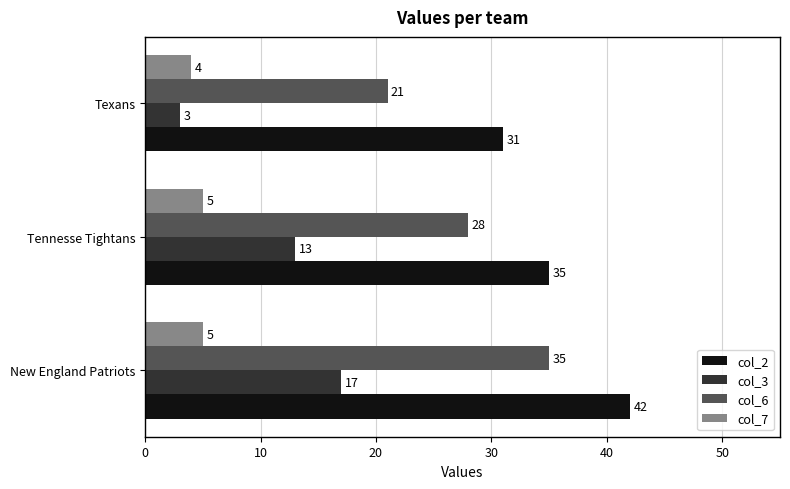

True or false: col_7 has a value of 4 at Texans.

True